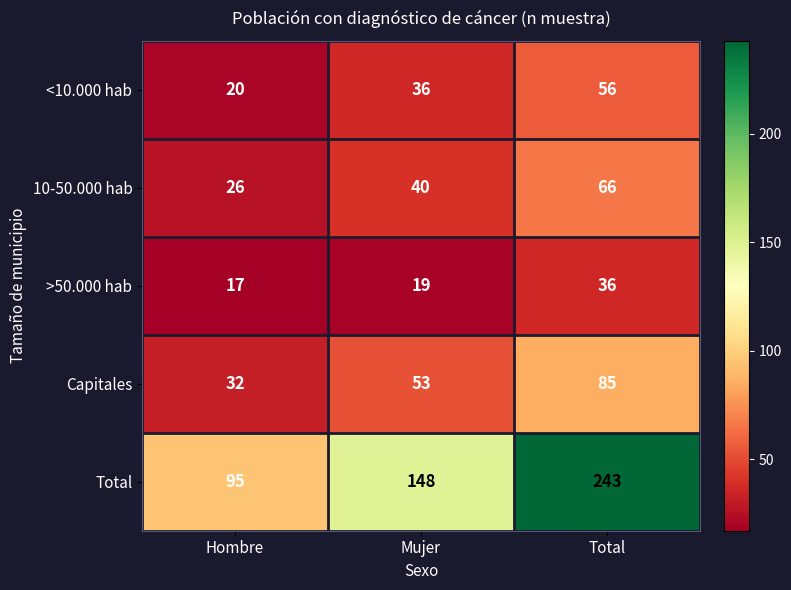

What is the total value across all series at Mujer?

296